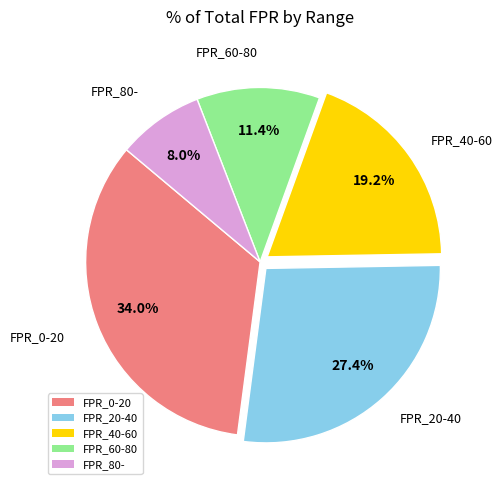

Is there any slice that represents more than half of the pie?

No